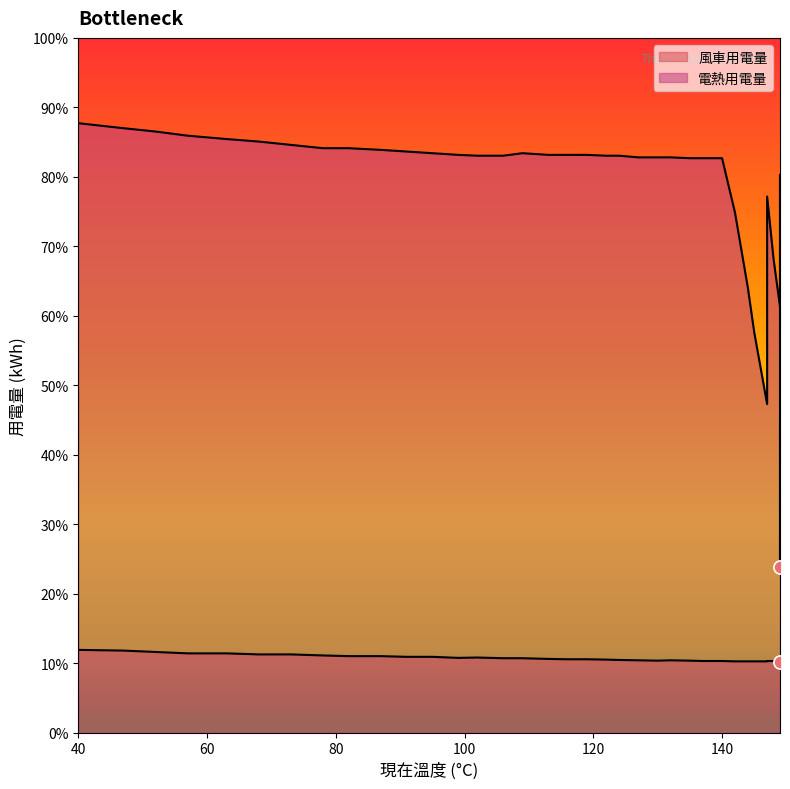

Which series contains the highest Y value?

電熱用電量